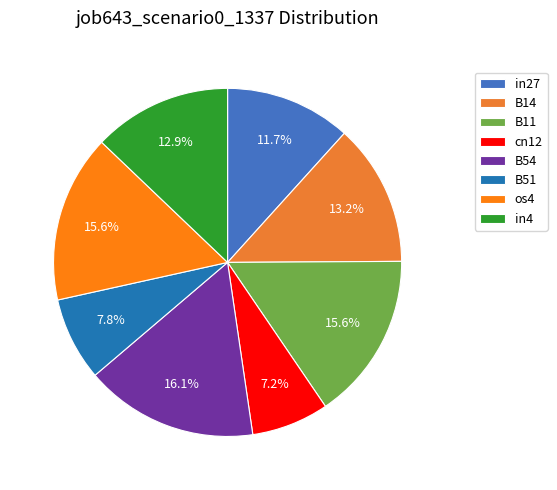

True or false: cn12 accounts for 7% of the total.

True